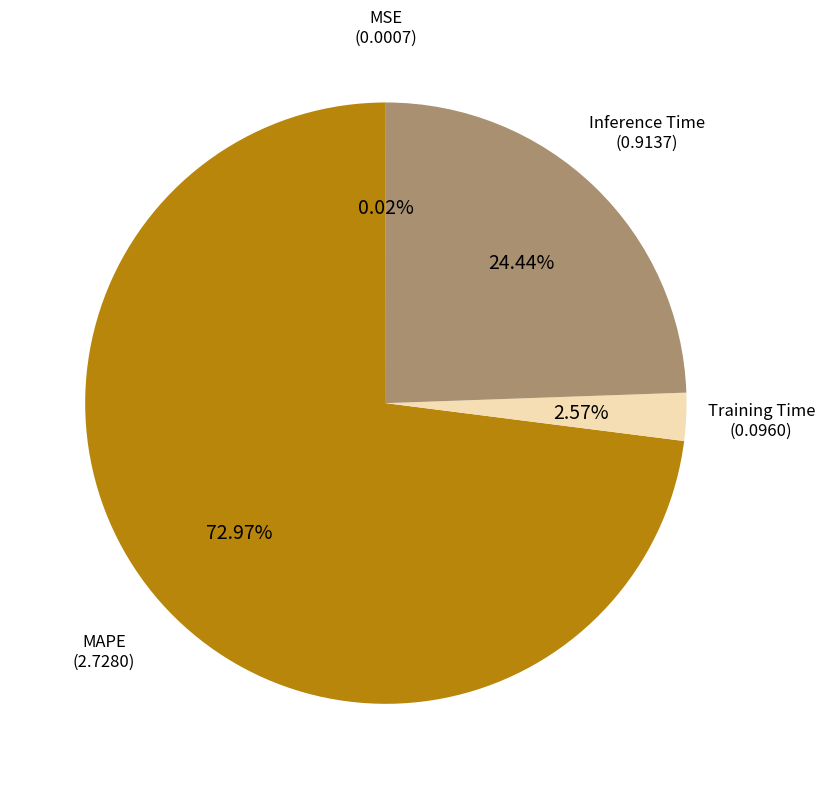

Does any single category account for the majority?

Yes